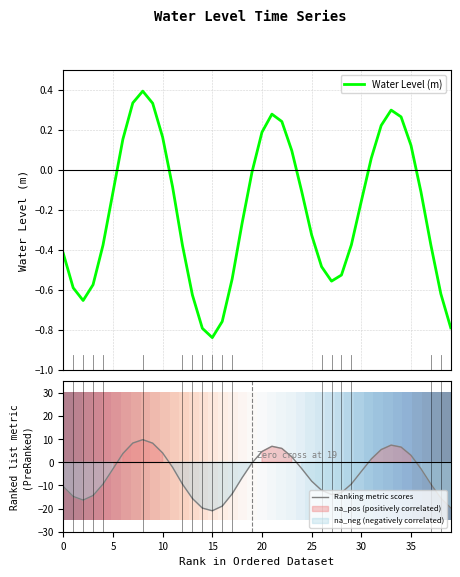

What is the maximum value for Ranking metric scores?

9.8